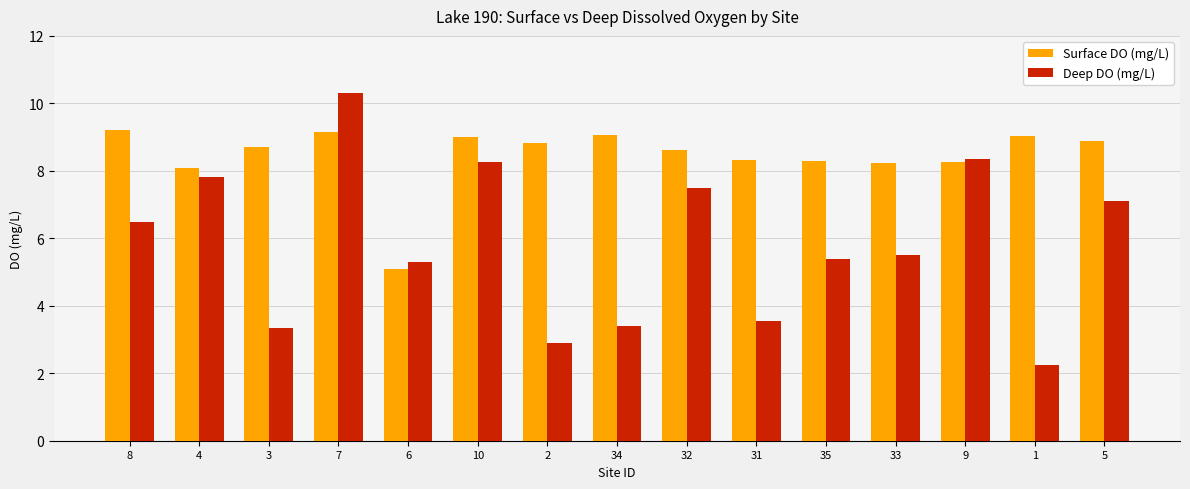

What is the difference between the maximum and second lowest values in the Deep DO (mg/L) series?

7.4